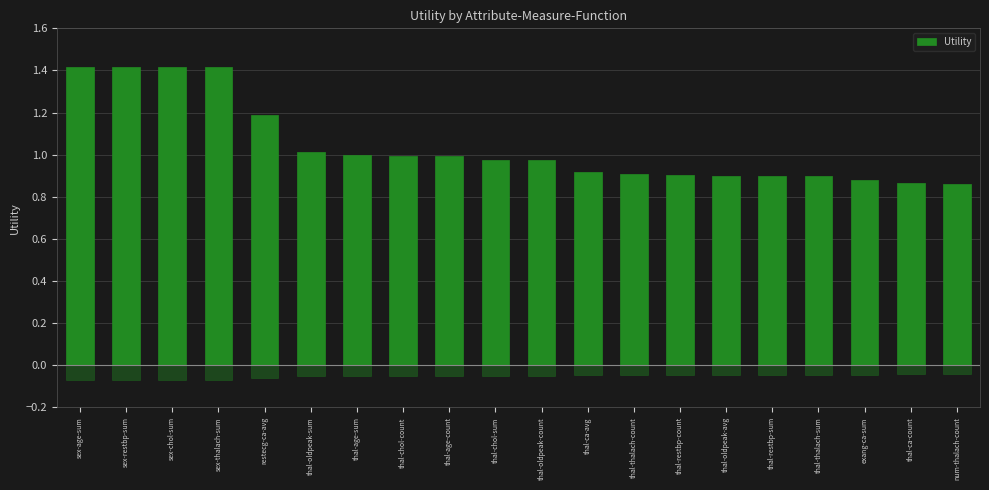

What is the difference between the second highest and second lowest values?

0.5